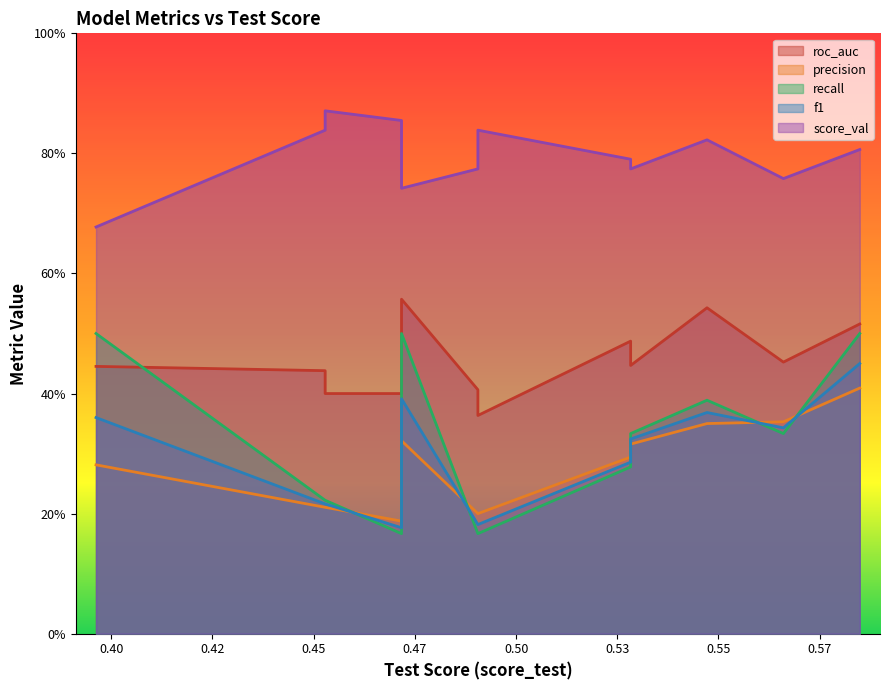

At WeightedEnsemble_L2, list the series in order from smallest to largest.

precision, f1, recall, roc_auc, score_val